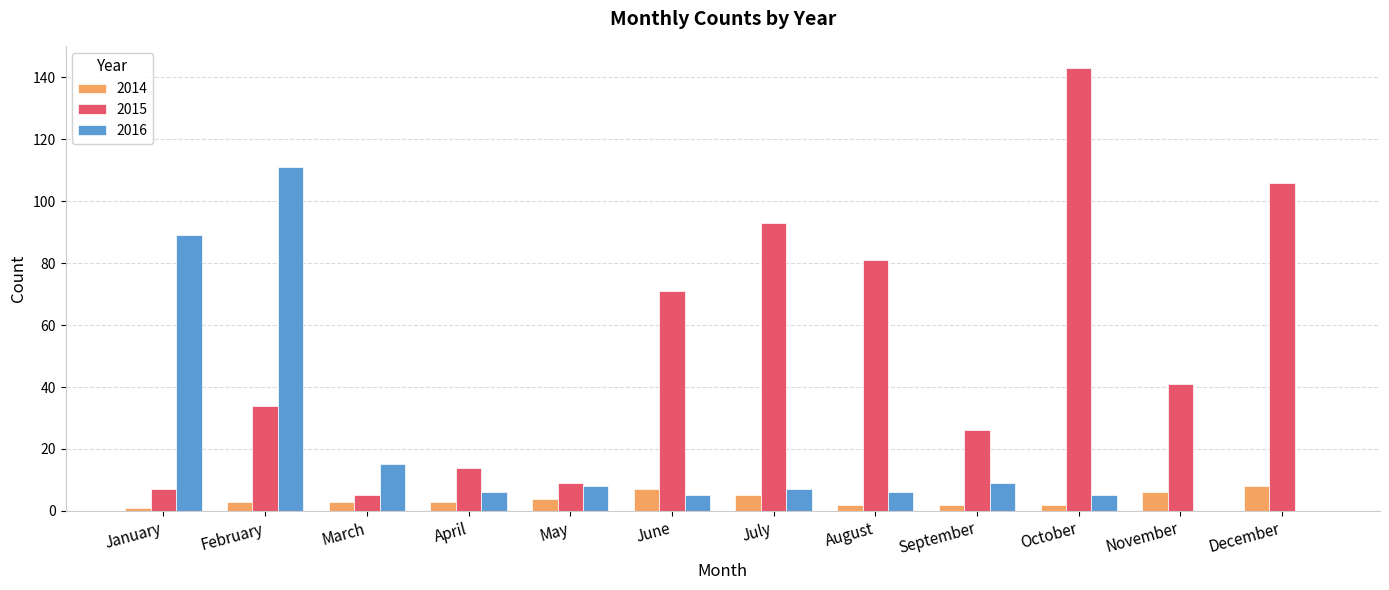

Which label corresponds to the largest value in the chart?

October